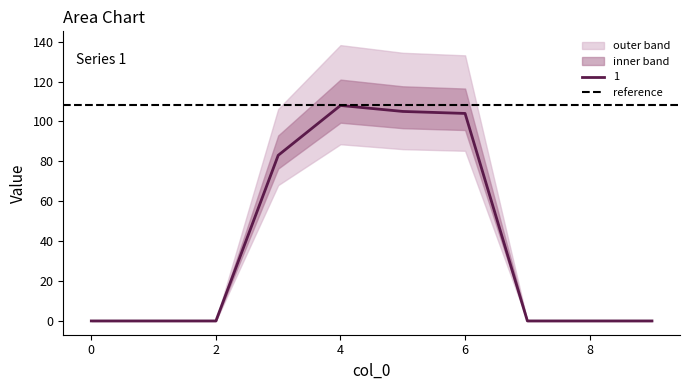

True or false: 5 and 2 intersect in this chart.

False